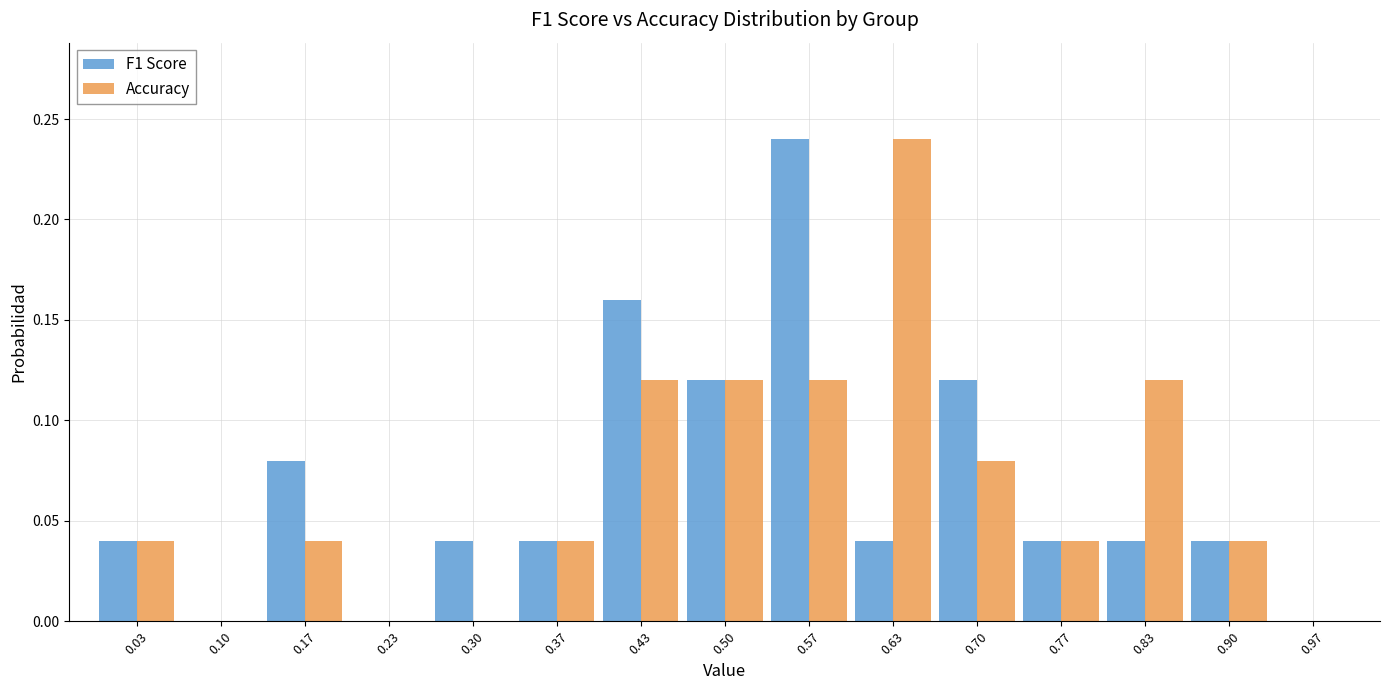

Reading left to right, transcribe this chart: for each range on the x-axis, give the height of each series' bar. Neither the bar edges nor the heights are printed on the chart, so give them approximately, as read against the axes.

0.00 to 0.07: F1 Score=0.04	Accuracy=0.04
0.07 to 0.13: F1 Score=0	Accuracy=0
0.13 to 0.20: F1 Score=0.08	Accuracy=0.04
0.20 to 0.27: F1 Score=0	Accuracy=0
0.27 to 0.33: F1 Score=0.04	Accuracy=0
0.33 to 0.40: F1 Score=0.04	Accuracy=0.04
0.40 to 0.47: F1 Score=0.16	Accuracy=0.12
0.47 to 0.53: F1 Score=0.12	Accuracy=0.12
0.53 to 0.60: F1 Score=0.24	Accuracy=0.12
0.60 to 0.67: F1 Score=0.04	Accuracy=0.24
0.67 to 0.73: F1 Score=0.12	Accuracy=0.08
0.73 to 0.80: F1 Score=0.04	Accuracy=0.04
0.80 to 0.87: F1 Score=0.04	Accuracy=0.12
0.87 to 0.93: F1 Score=0.04	Accuracy=0.04
0.93 to 1.00: F1 Score=0	Accuracy=0